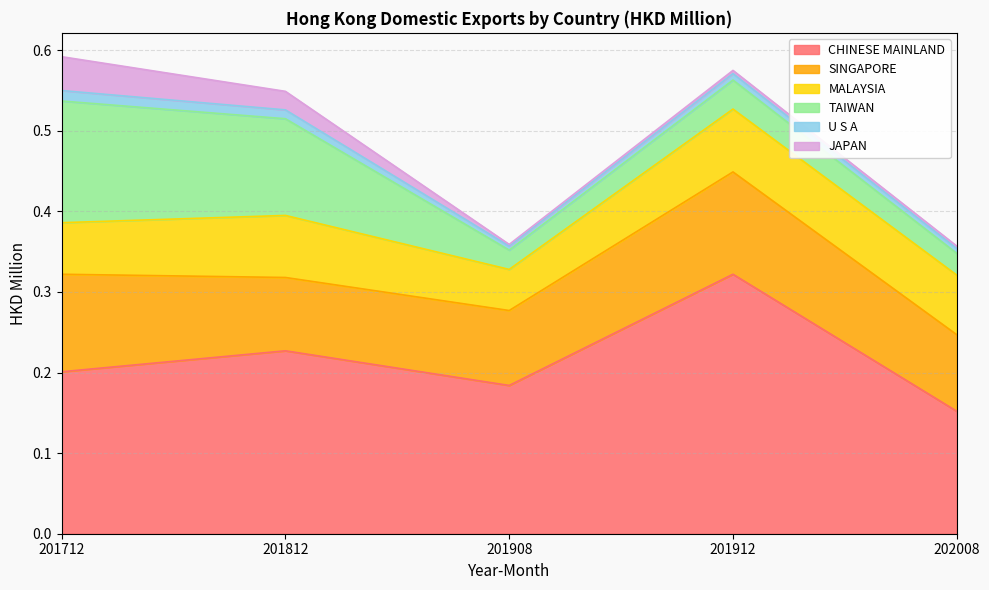

Which has a higher value, 202008 or 201812?

201812